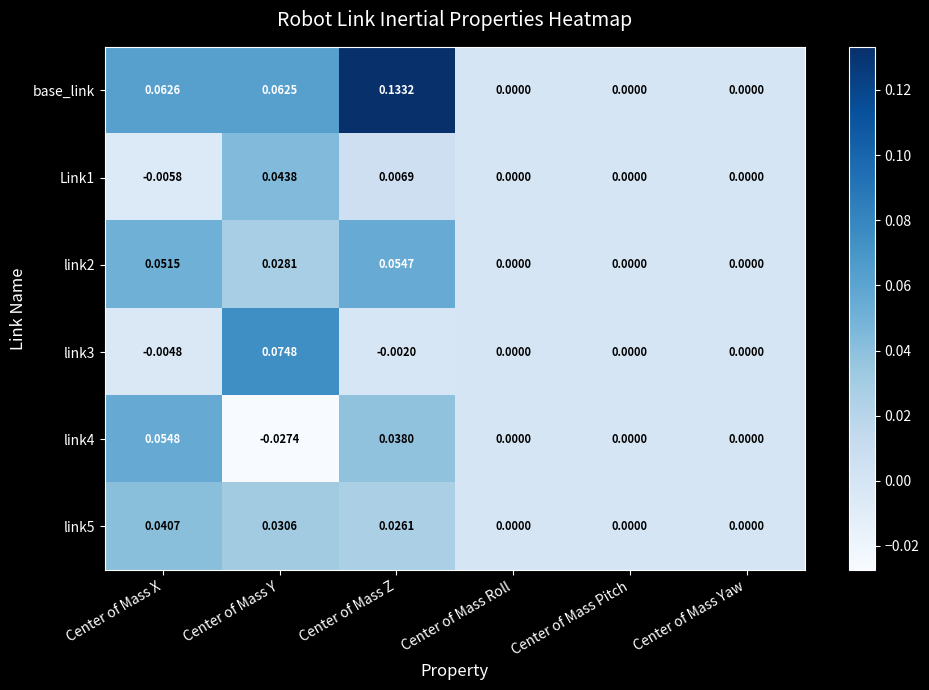

Which series changed the most between Center of Mass Z and Center of Mass Yaw?

base_link